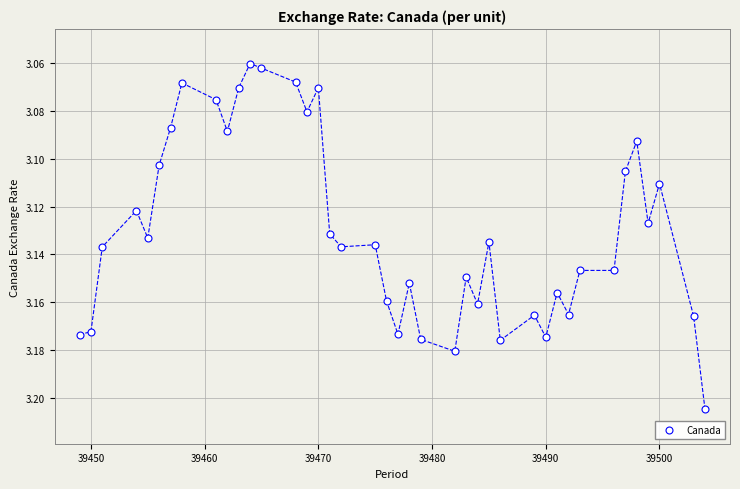

What is the range of X values (max minus min)?

55.0